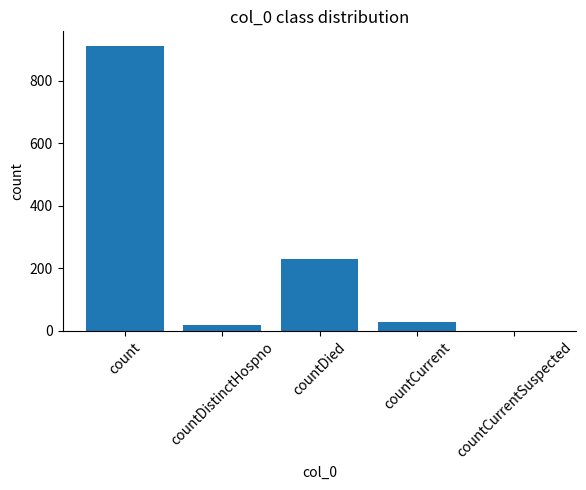

How many series are shown in this chart?

1